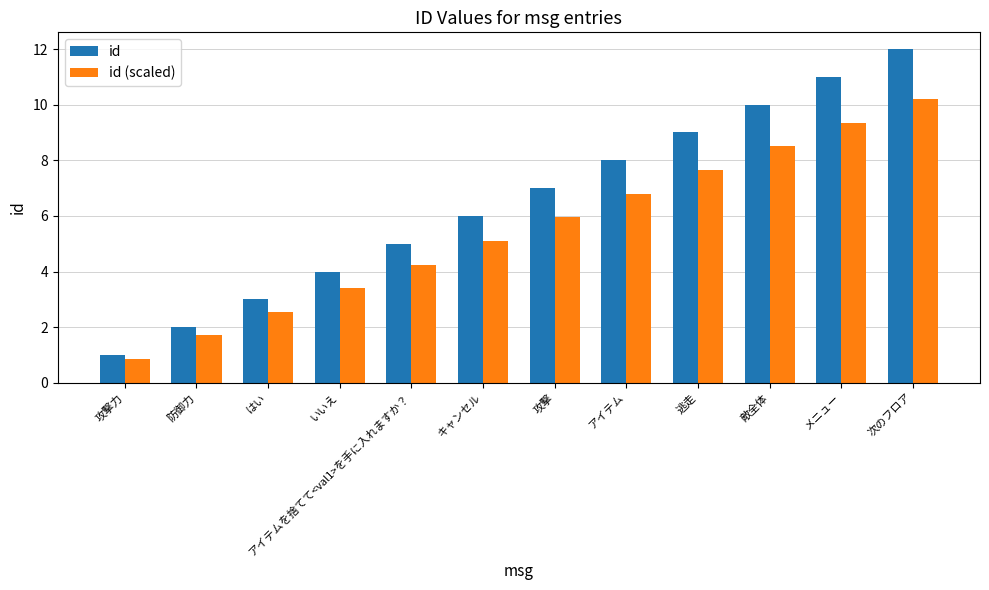

Is the value of id (scaled) at はい greater than the value of id at 攻撃力?

Yes